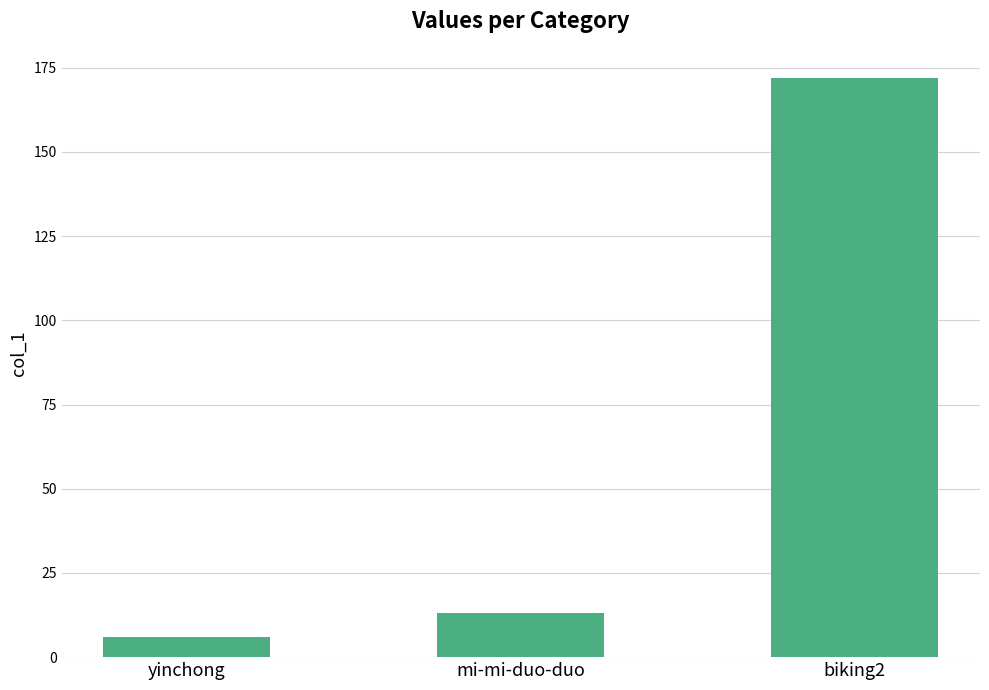

What is the label of the 3rd bar from the right?

yinchong